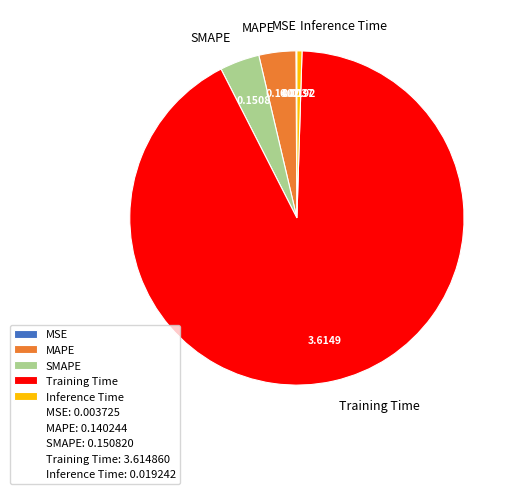

Does any single category account for the majority?

Yes